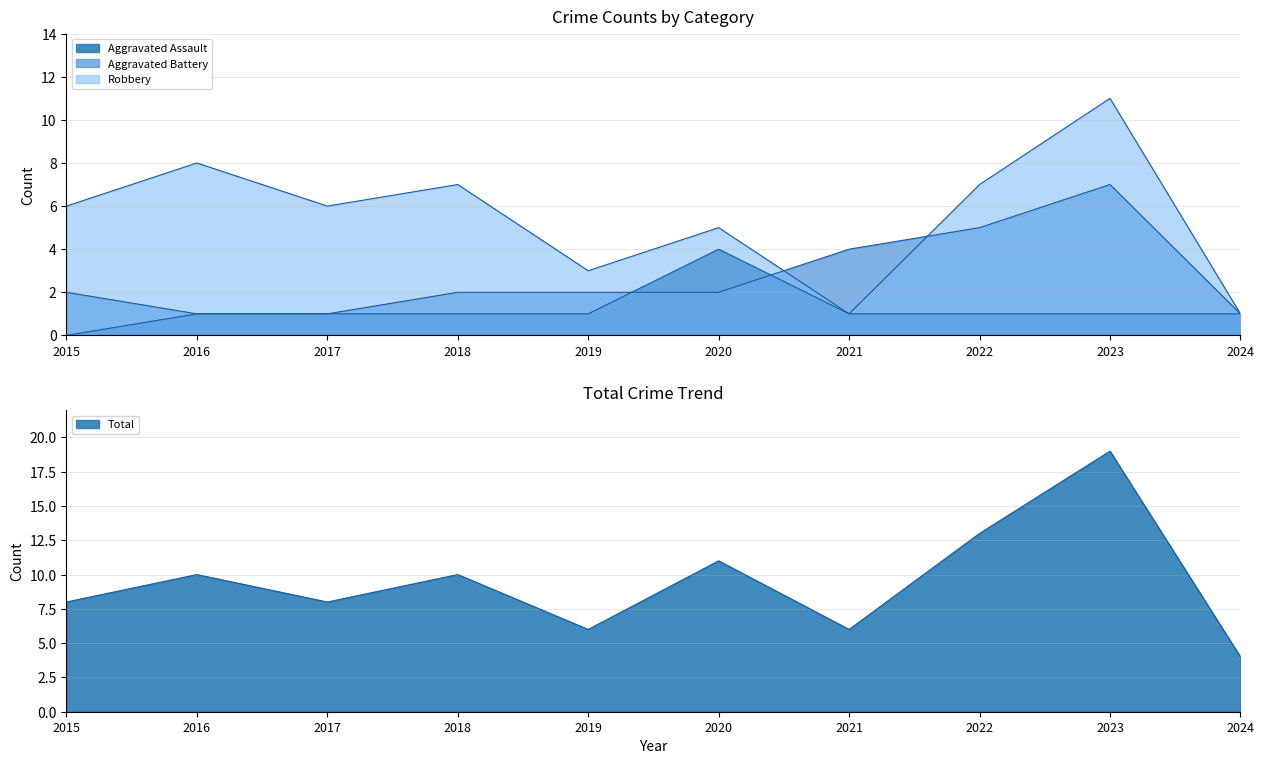

True or false: Total and Aggravated Battery cross at least once.

False